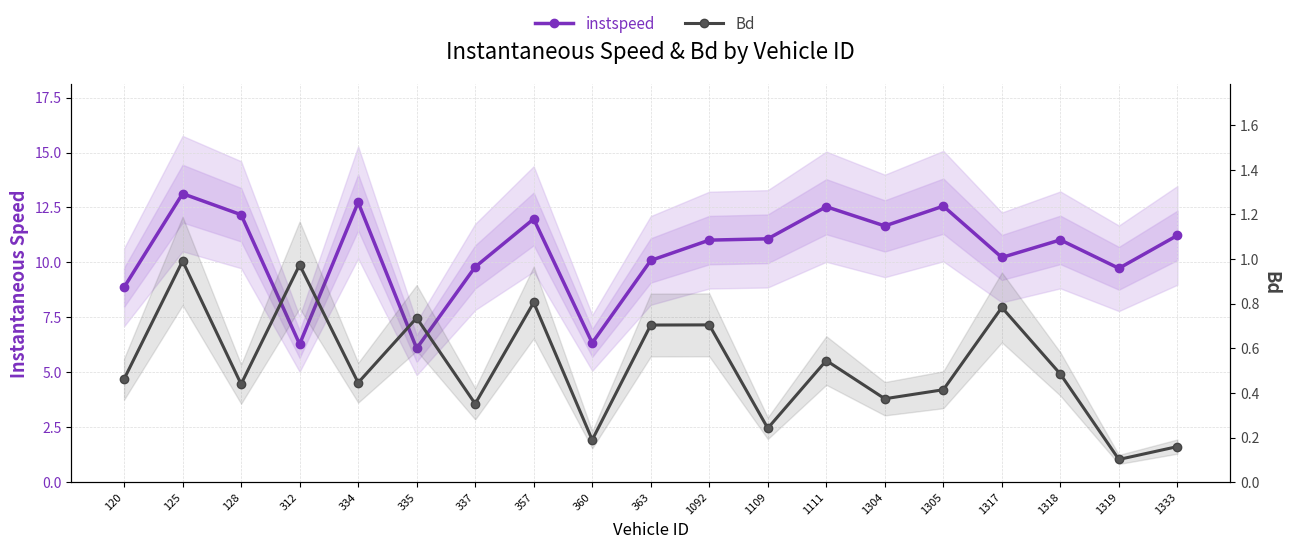

What is the sum of all instspeed values?

198.5